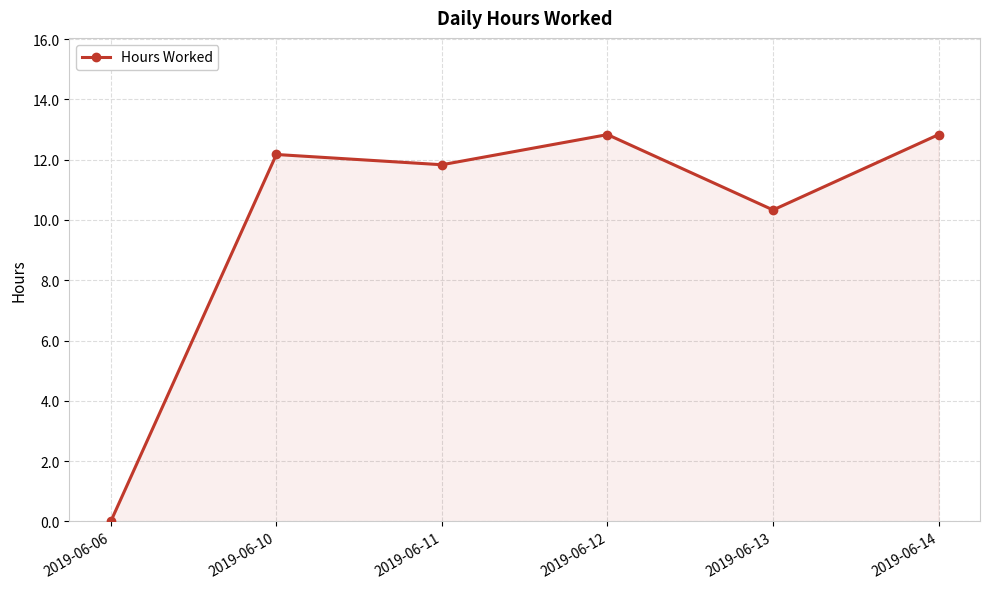

Reading right to left, extract all data points from this chart.

2019-06-14=12.8	2019-06-13=10.3	2019-06-12=12.8	2019-06-11=11.8	2019-06-10=12.2	2019-06-06=0.0